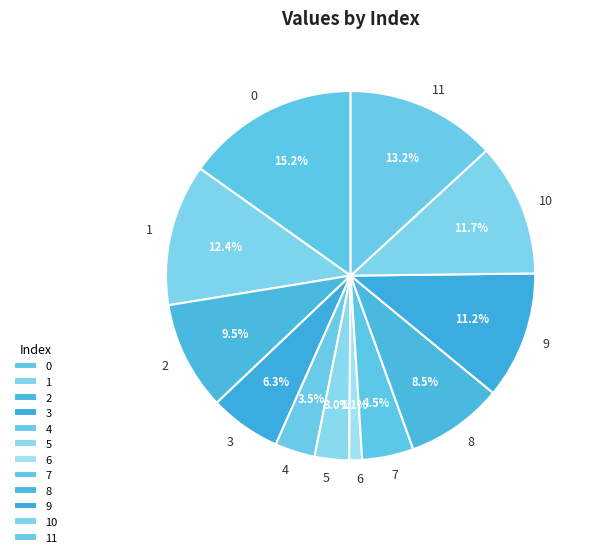

What percentage is NOT represented by 7?

95.5%